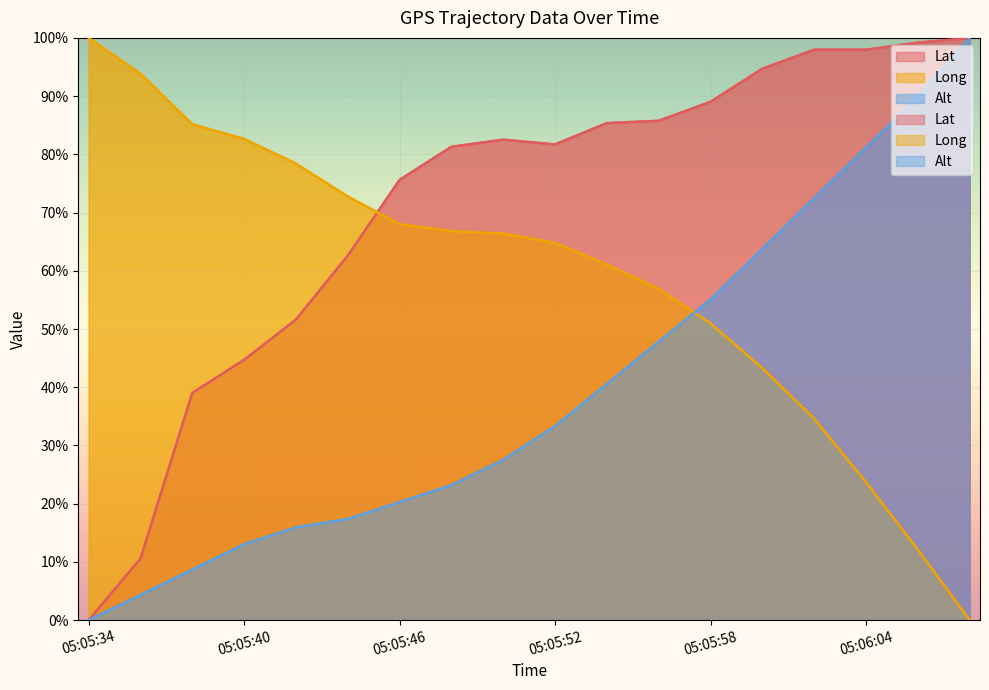

Is the value of Lat at 05:06:04 greater than the value of Long at 05:05:34?

No